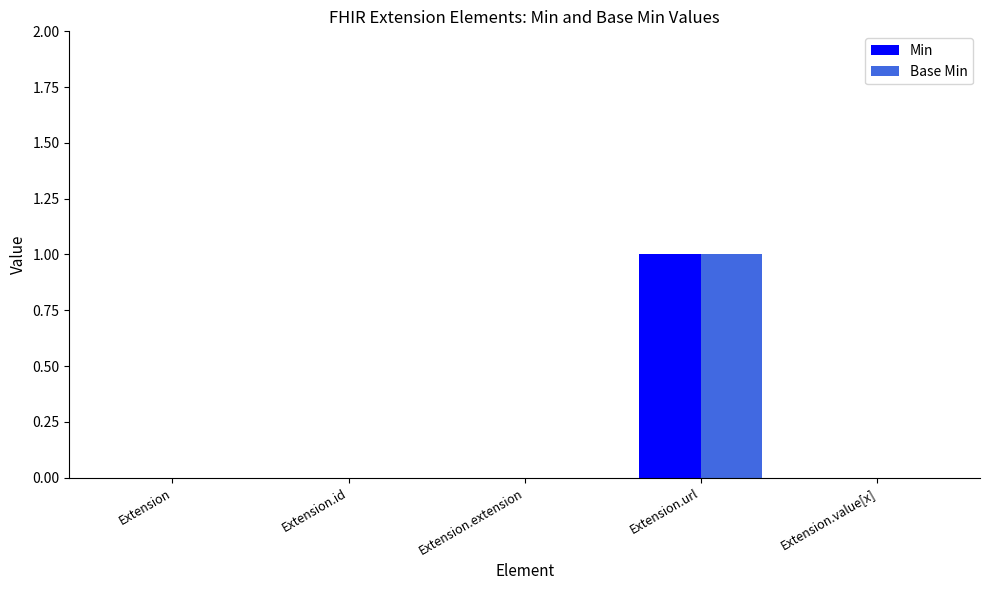

Which category has the highest value in the Min series?

Extension.url